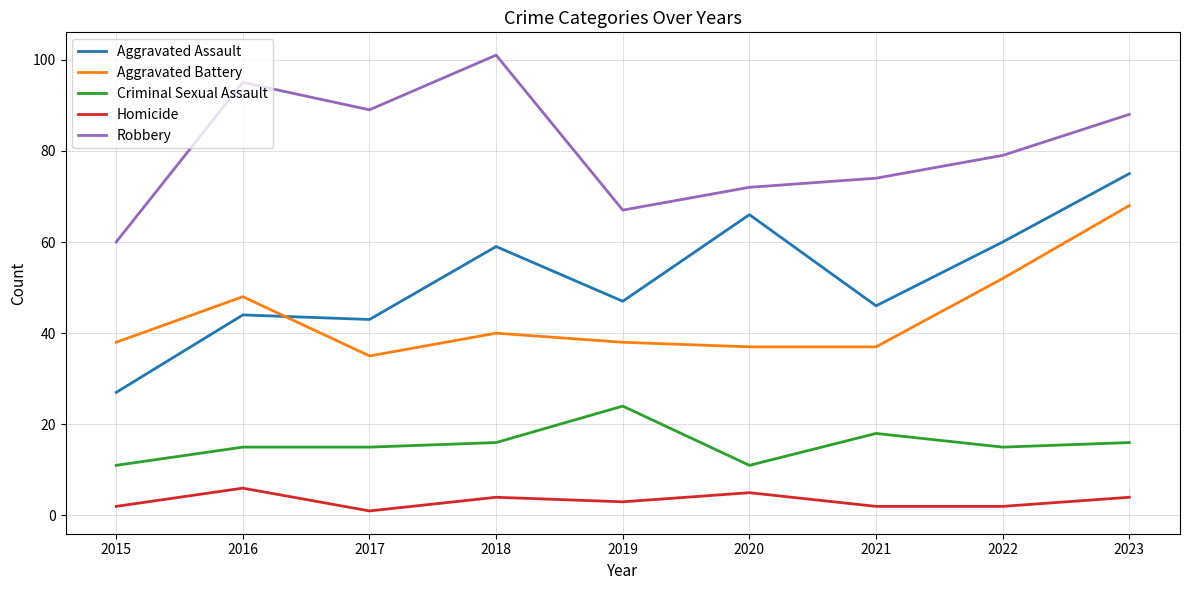

What are all the series names shown in the legend?

Aggravated Assault, Aggravated Battery, Criminal Sexual Assault, Homicide, Robbery